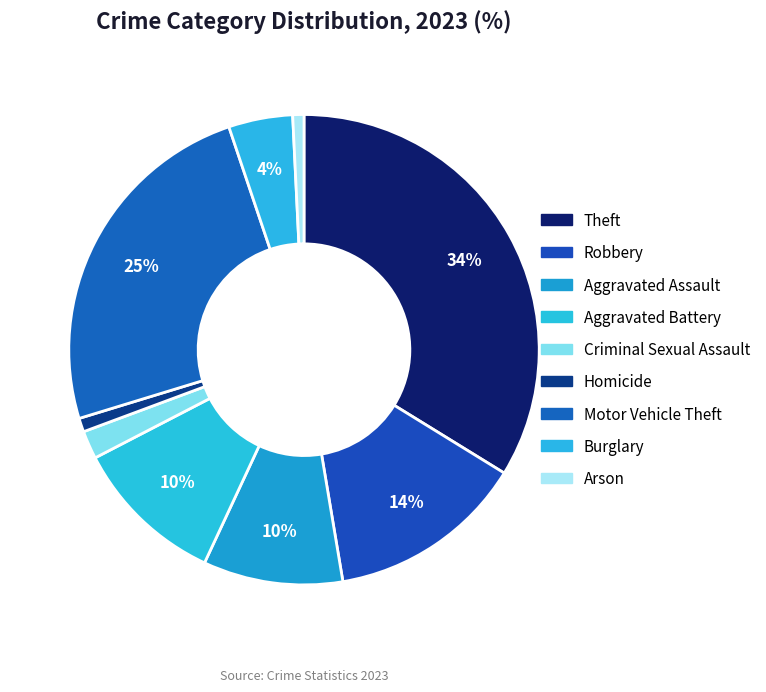

To the nearest percent, what is the difference between the Arson and Criminal Sexual Assault slice percentages?

1%